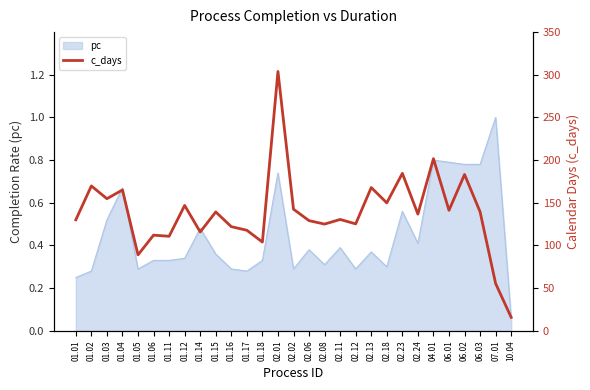

Is it true that the value at 01.16 is 207.5?

False